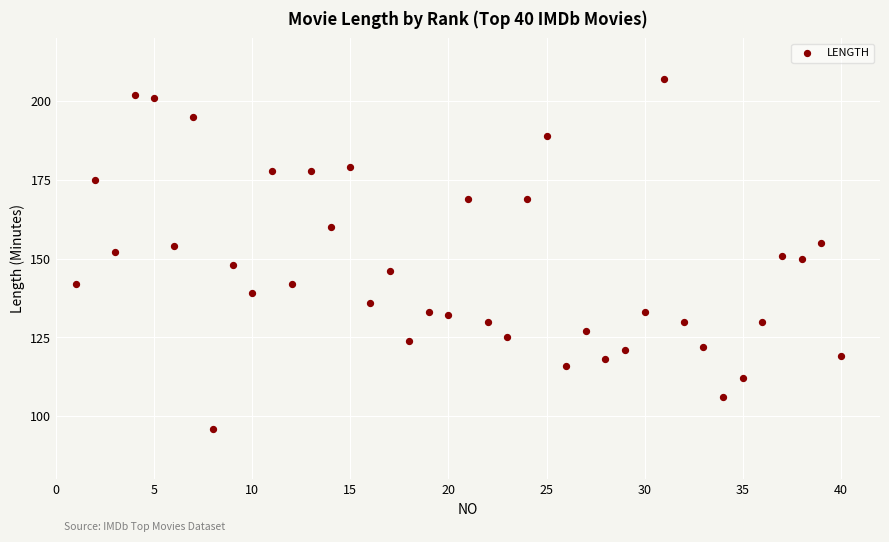

What is the range of Y values (max minus min)?

111